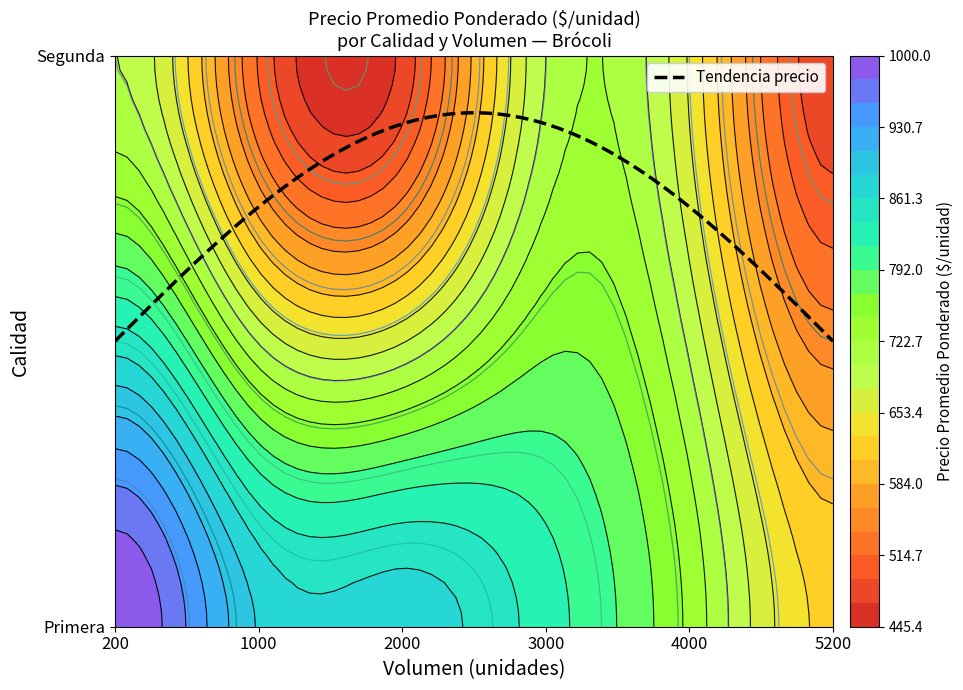

How many data points are less than 712?

9